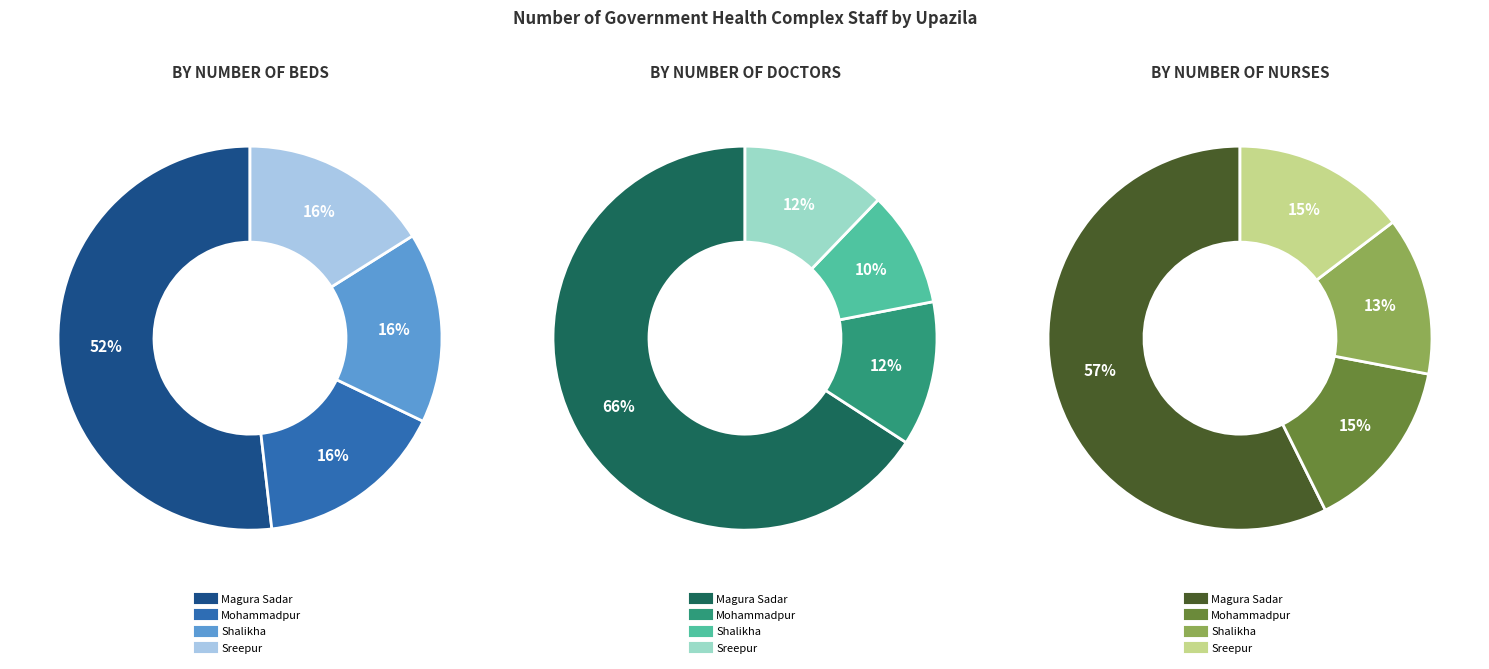

How much of the chart is everything except Shalikha?

83.9%